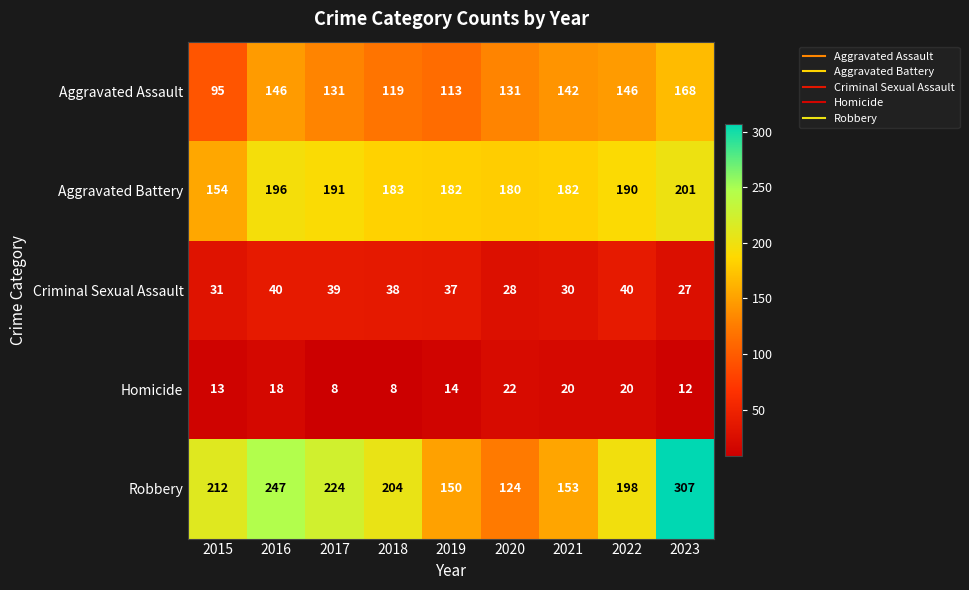

How many distinct data groups are displayed?

5